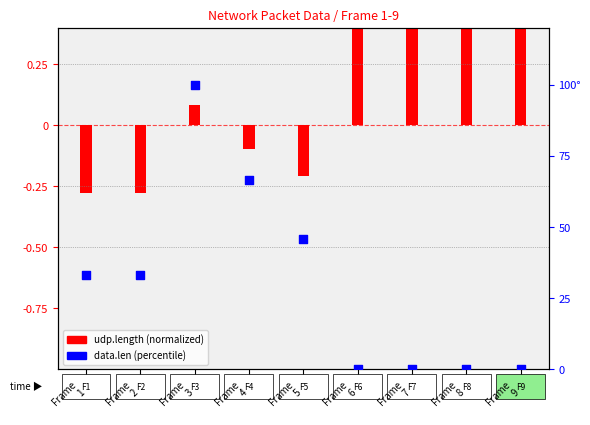

What is the total value across all series at Frame
4?

66.6